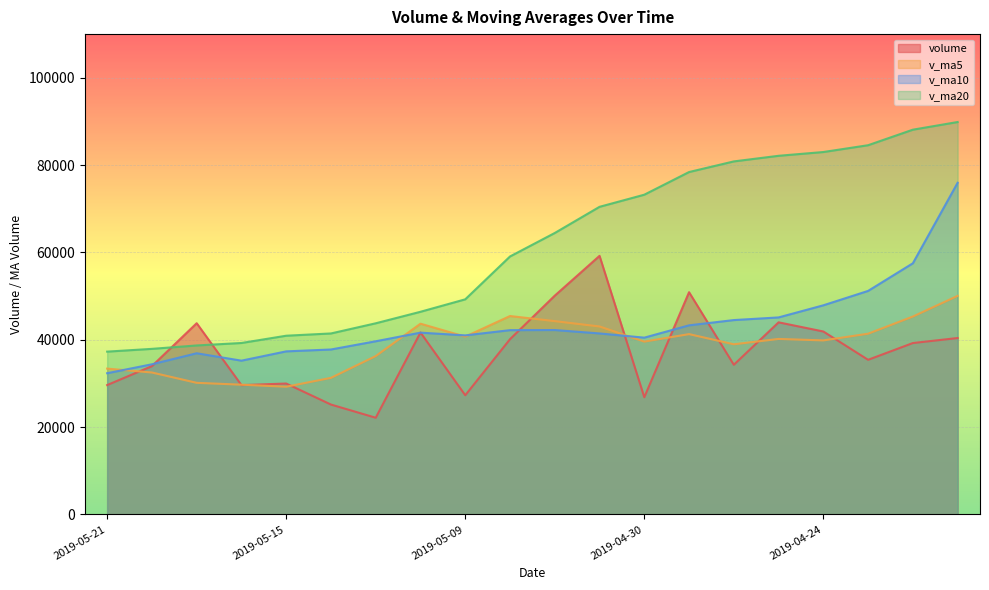

At which label does v_ma5 reach its peak?

2019-04-19